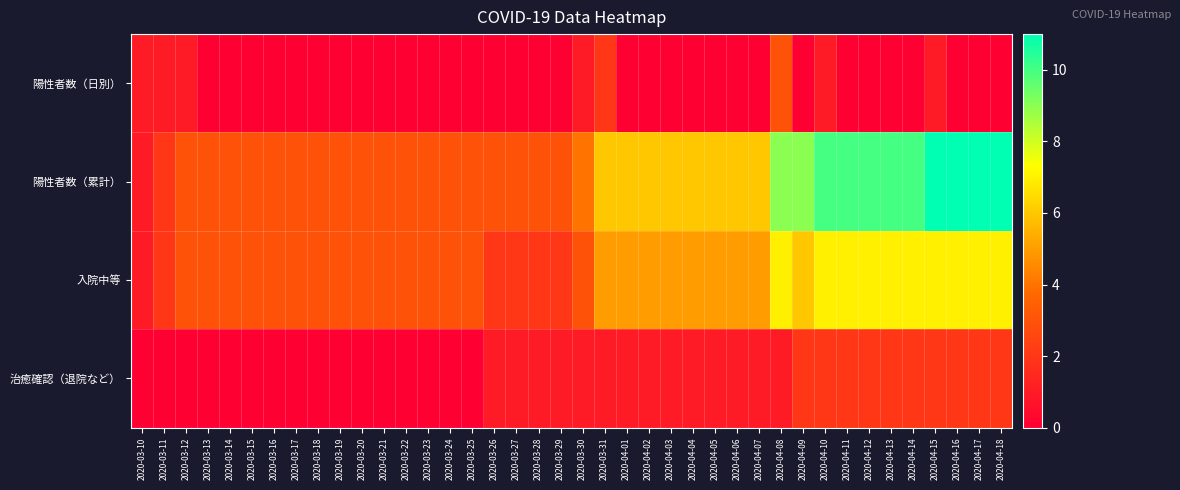

What is the spread (max minus min) of values at 2020-04-14?

10